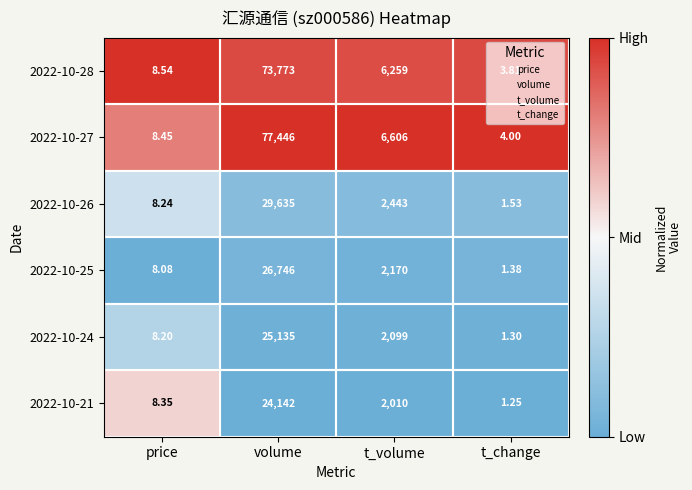

Which series changed the most between volume and t_change?

2022-10-27